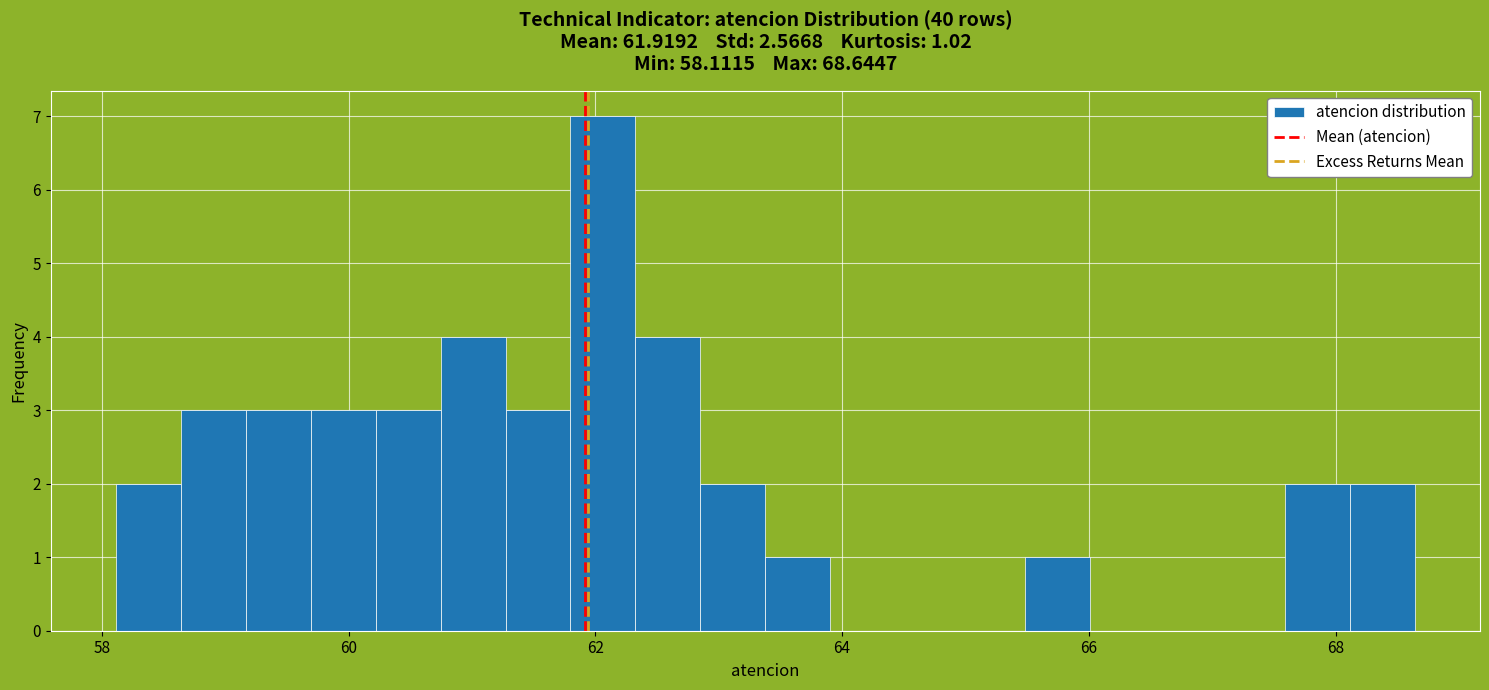

Around what value on the x-axis is the tallest bar? Give the approximate position of its centre, as read against the axis.

62.0